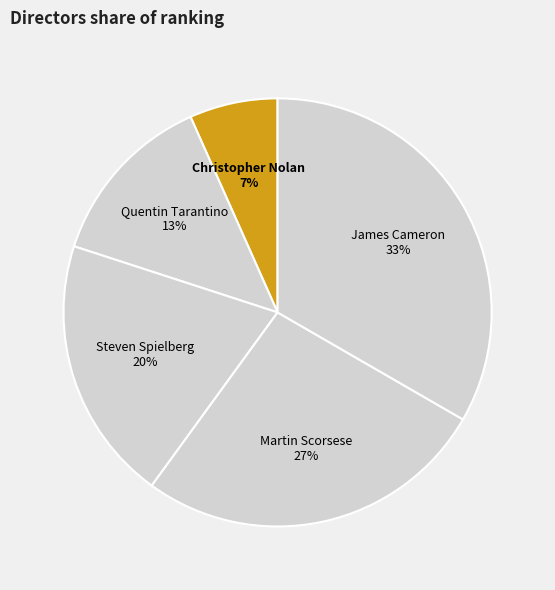

How many slices are in this pie chart?

5